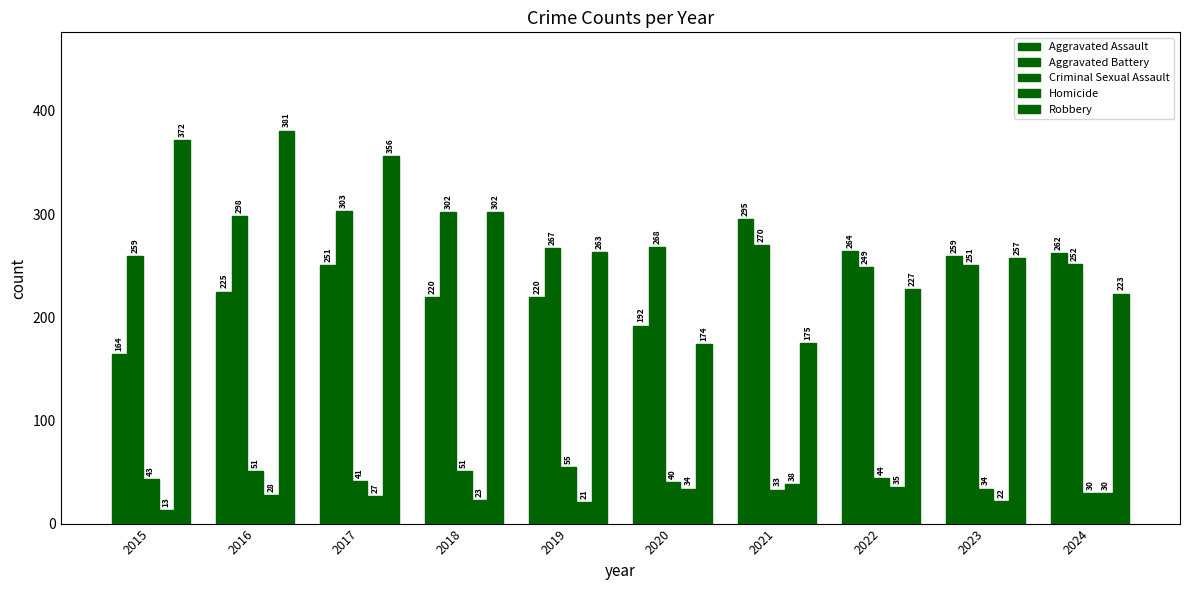

Count the number of data series in this chart.

5